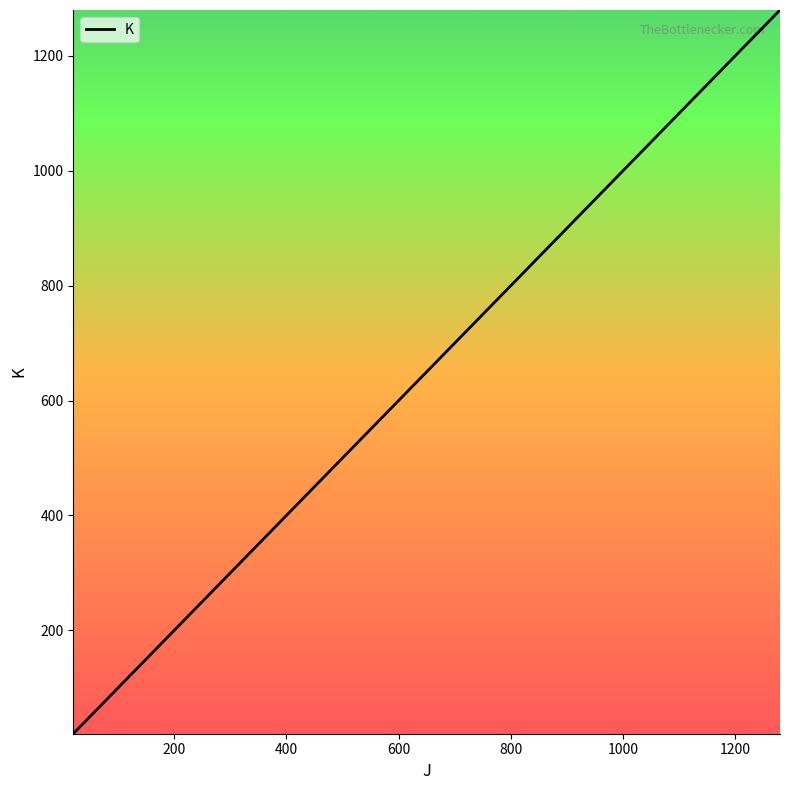

What is the maximum value shown in the chart?

1280